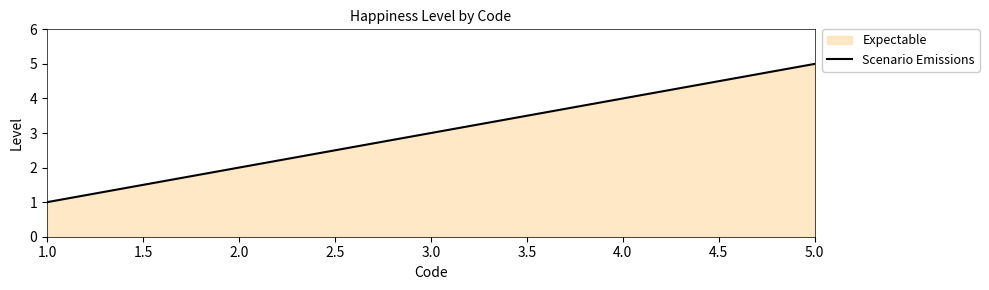

Is it true that the value at 2.0 is 3?

False